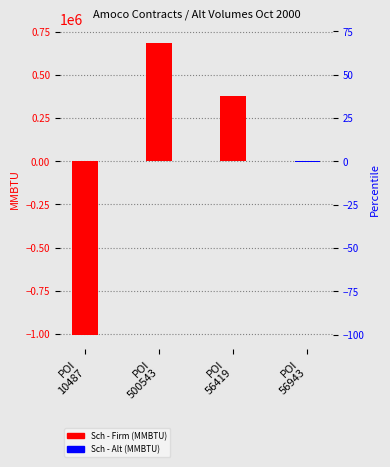

How many series are shown in this chart?

2